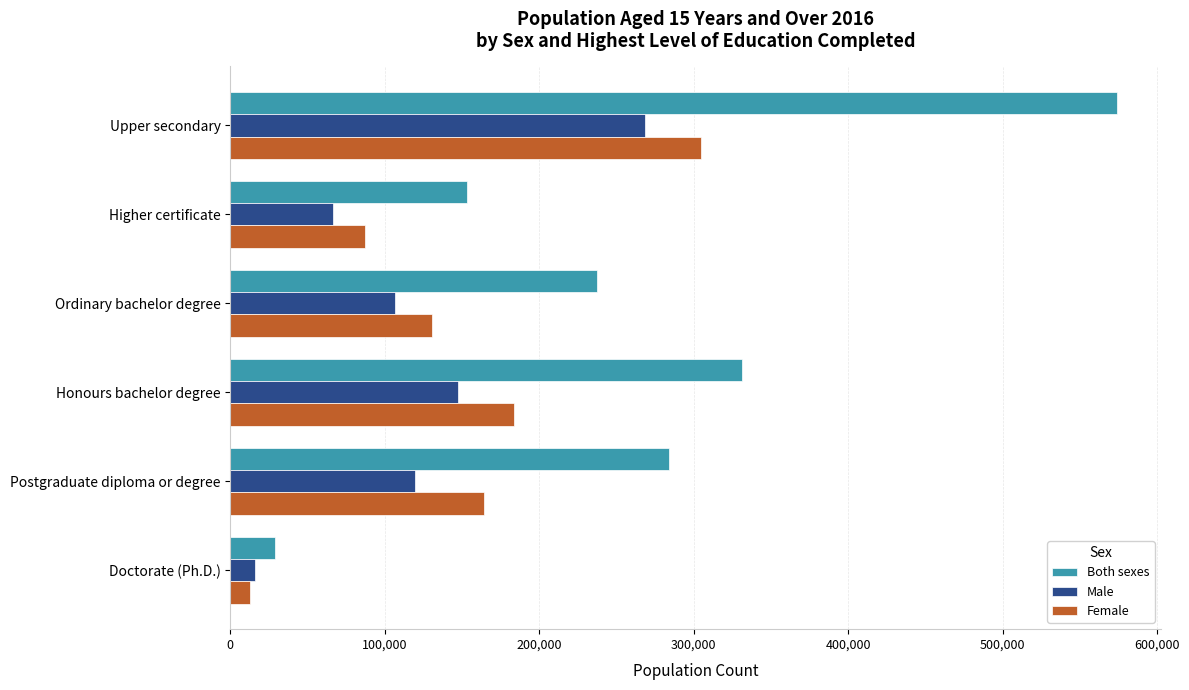

Is it true that Female equals 502047 at Upper secondary?

False